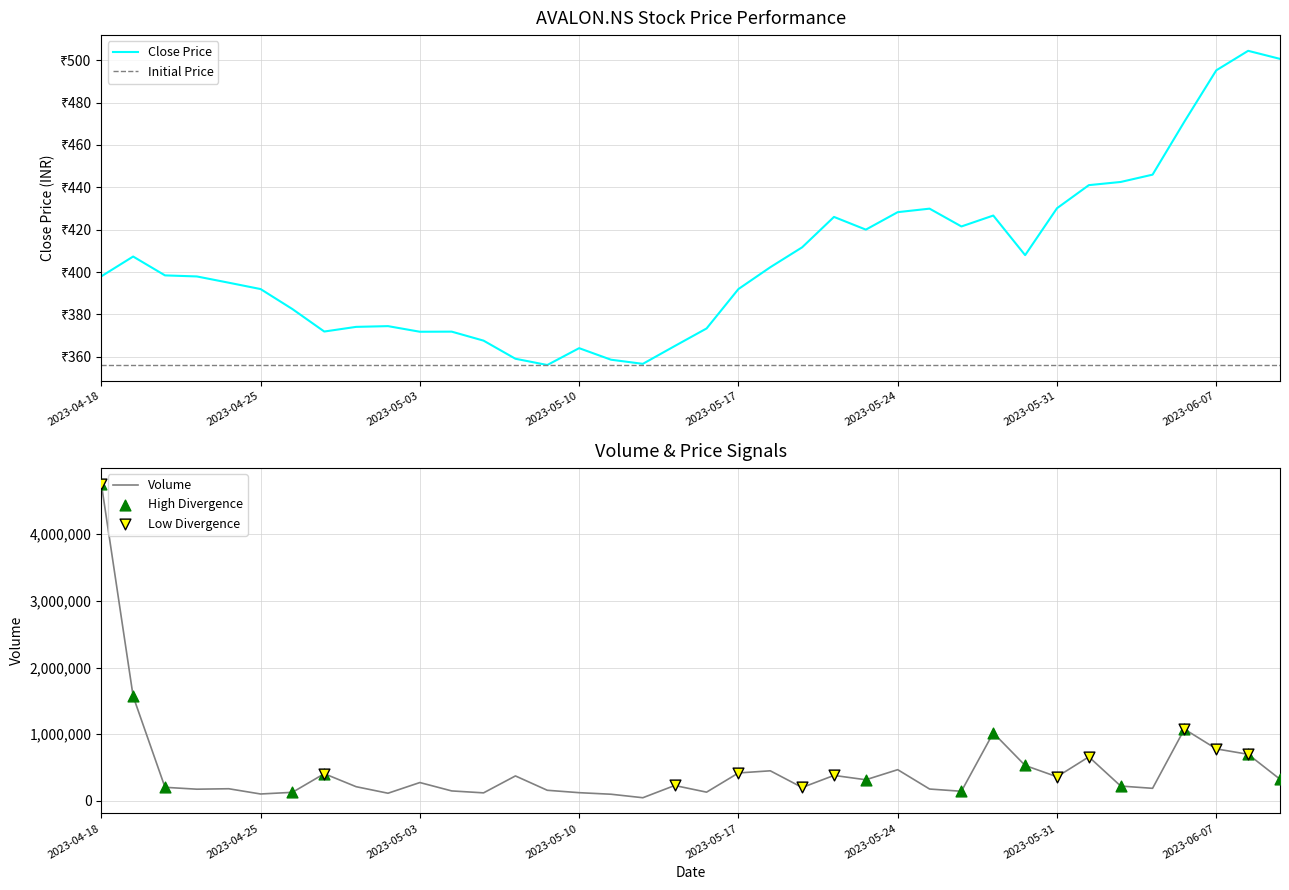

What is the total value across all series at 10?

277025.2